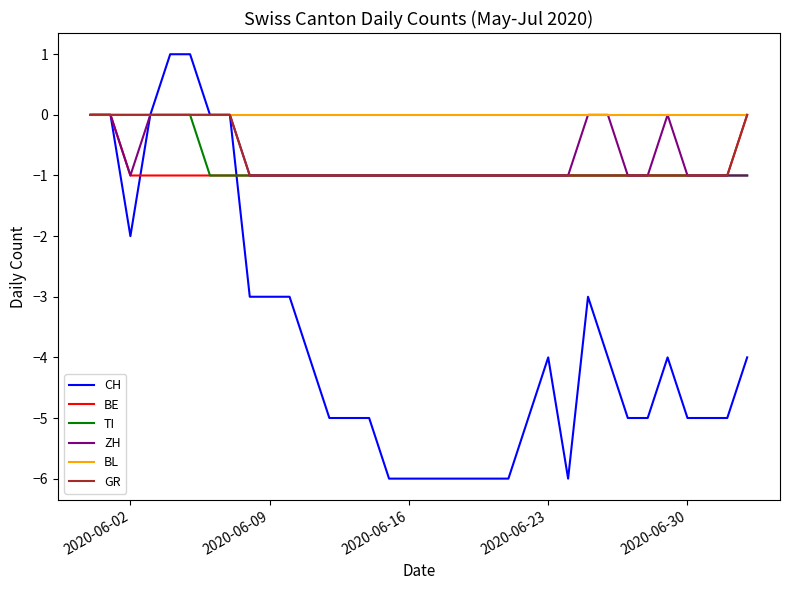

Does the chart display data point markers on the line(s)?

No